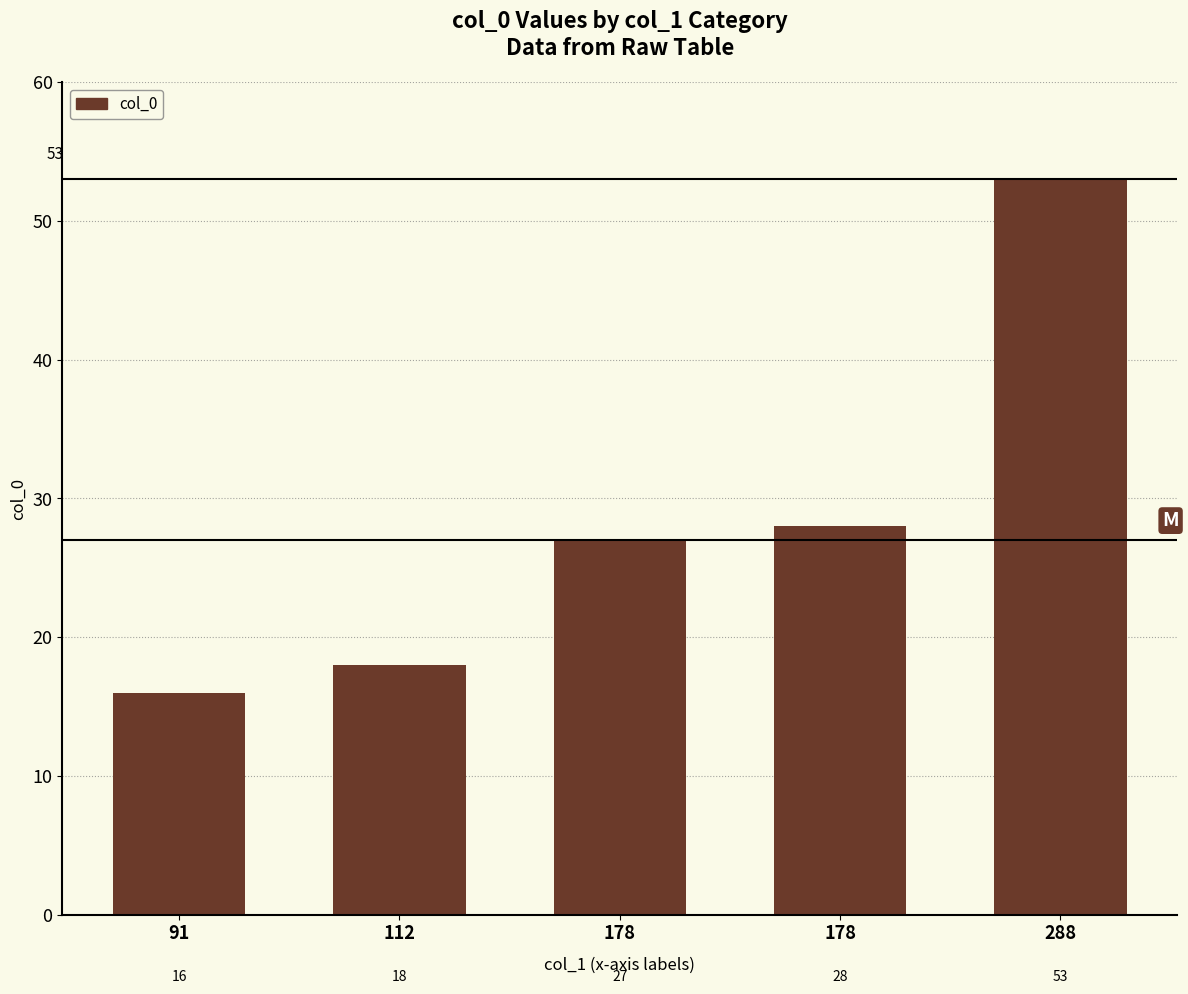

Is it true that the value at 178 is 40?

False